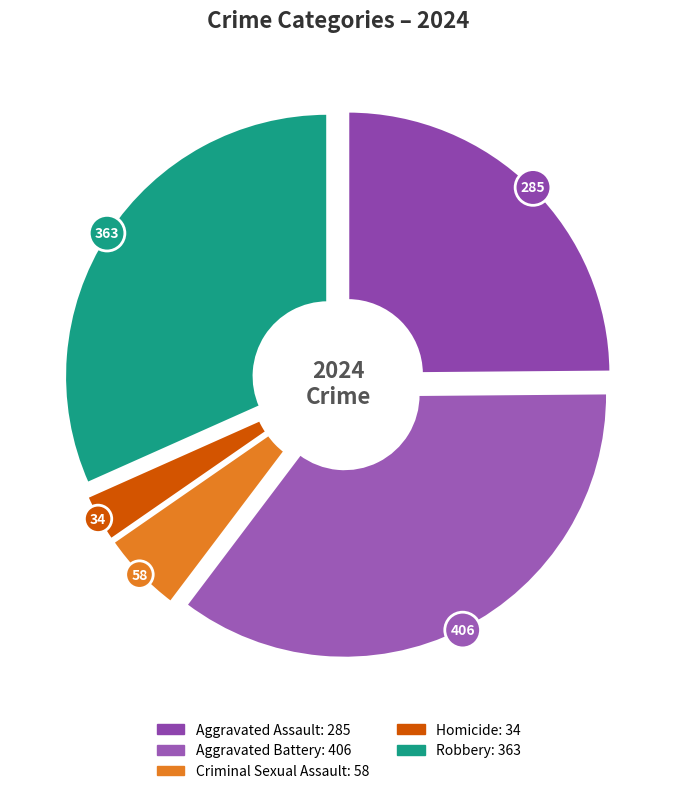

How many slices are in this pie chart?

5